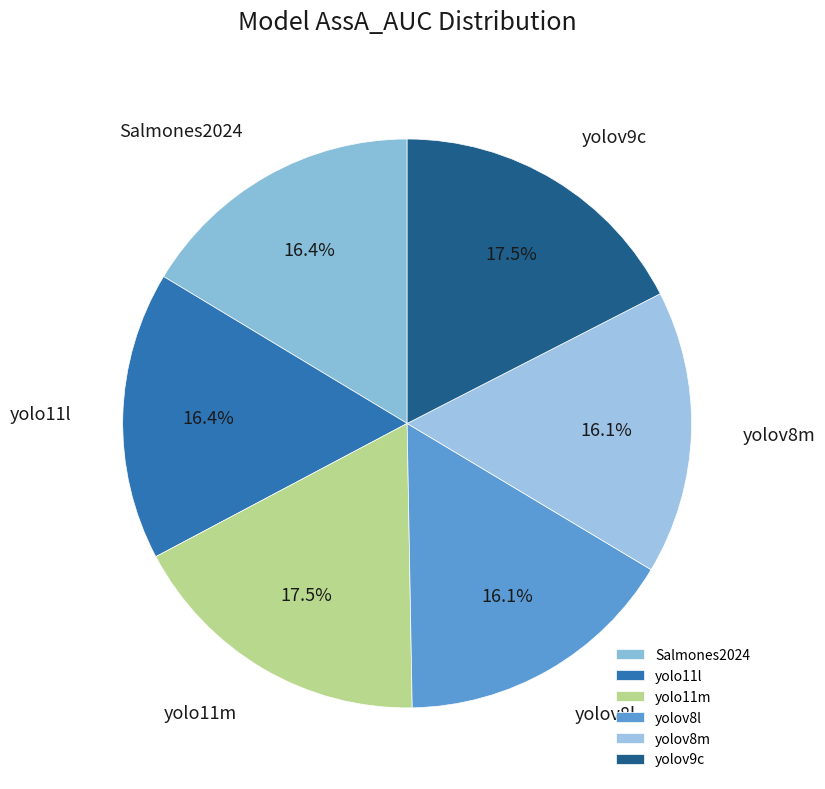

Is there any slice that represents more than half of the pie?

No